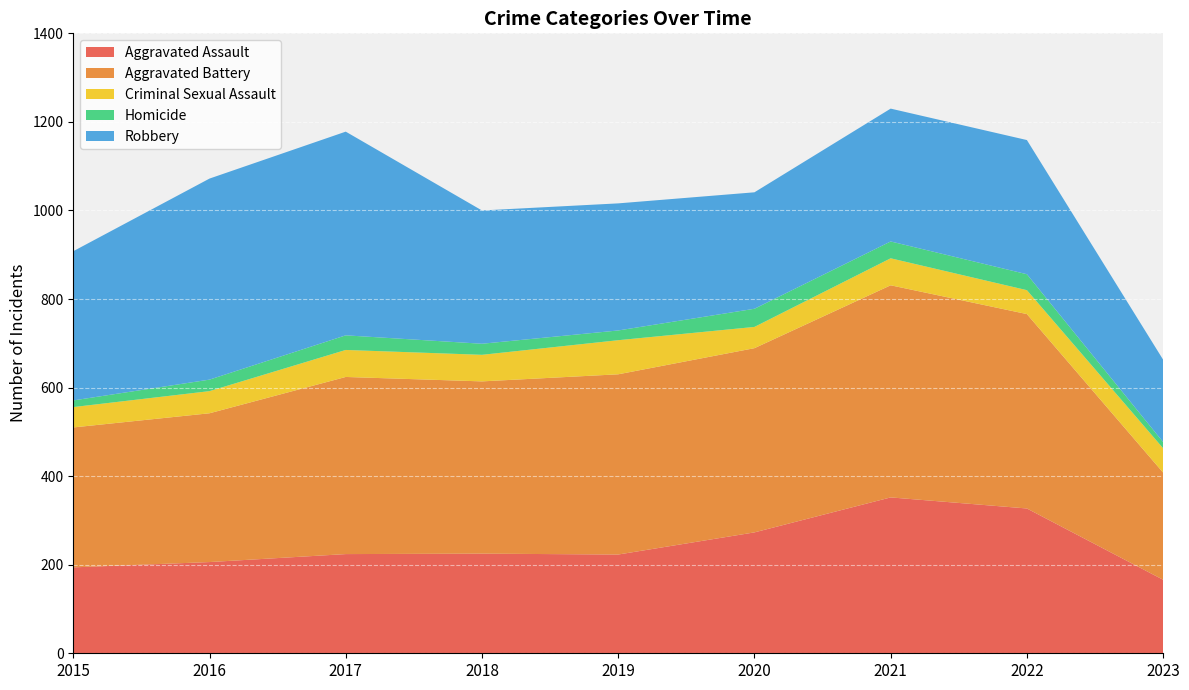

Reading right to left, list all the values displayed in this chart.

Aggravated Assault: 166	327	352	273	223	225	224	206	194
Aggravated Battery: 242	439	479	416	407	389	400	336	316
Criminal Sexual Assault: 55	54	61	48	77	60	61	50	46
Homicide: 14	36	38	41	22	25	33	26	15
Robbery: 186	303	300	263	287	301	460	454	337